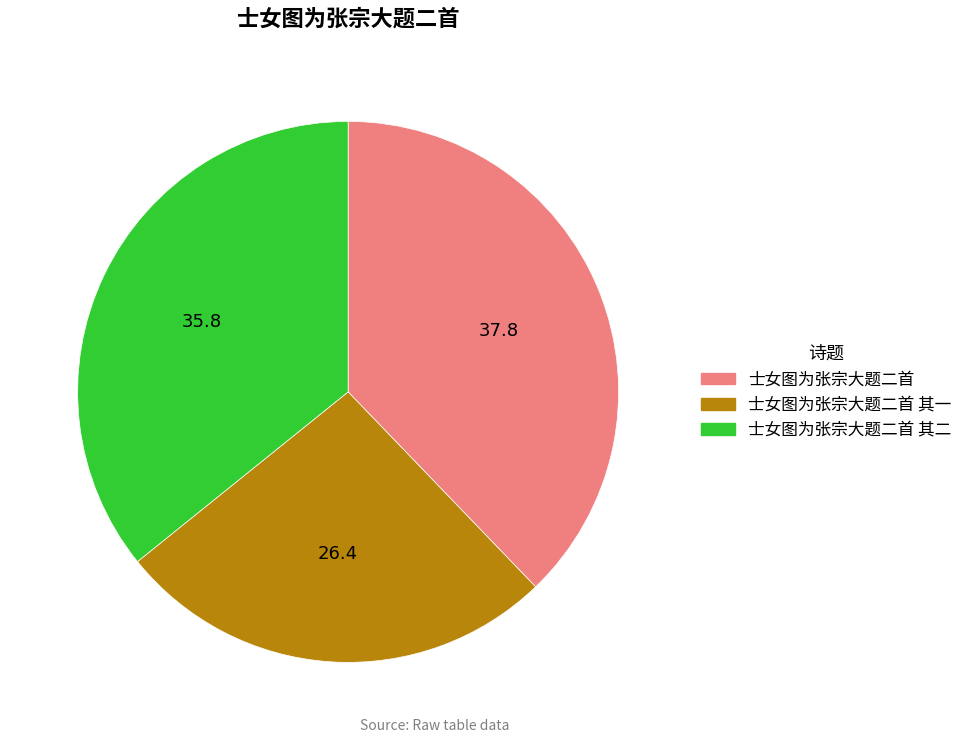

Is there any slice that represents more than half of the pie?

No